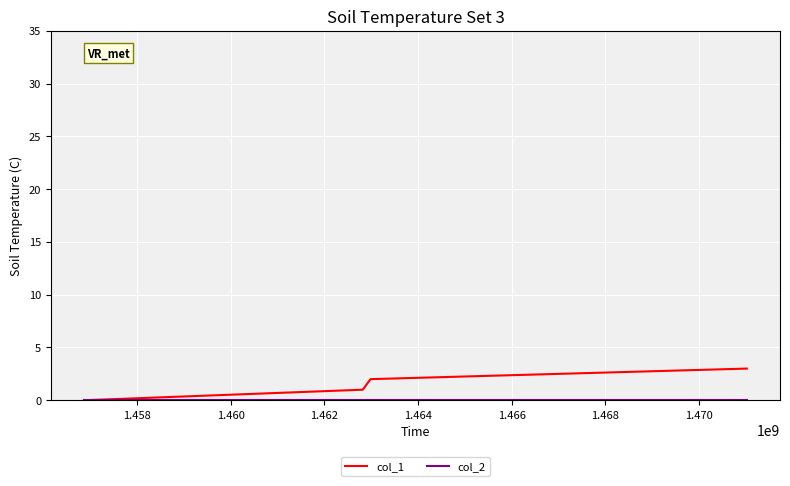

Which series has the largest total across all categories?

col_1